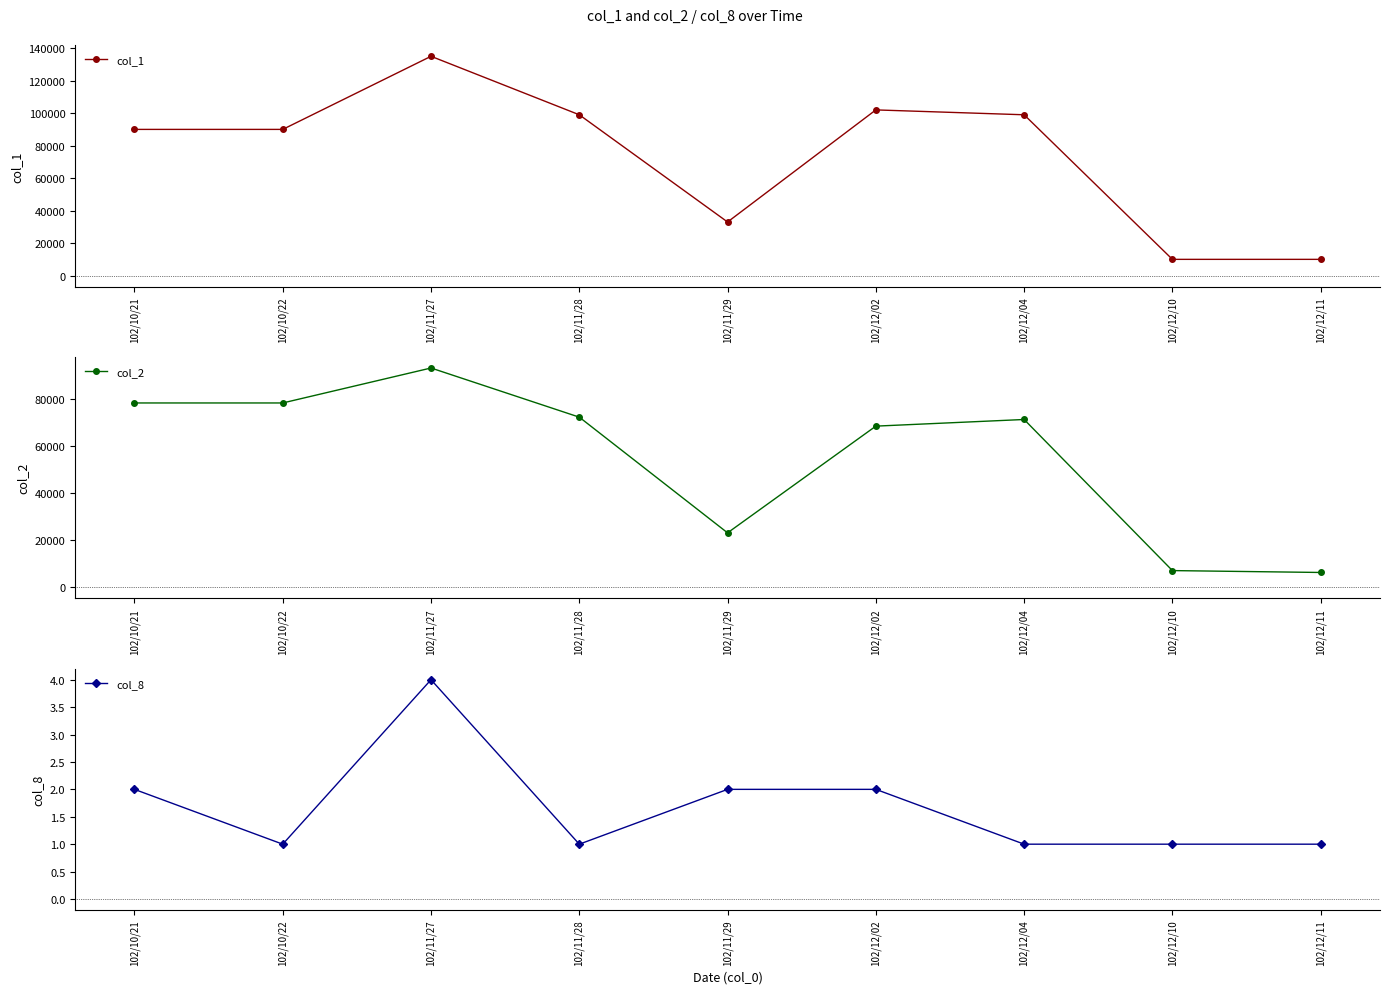

What is the spread (max minus min) of values at 102/12/04?

98999